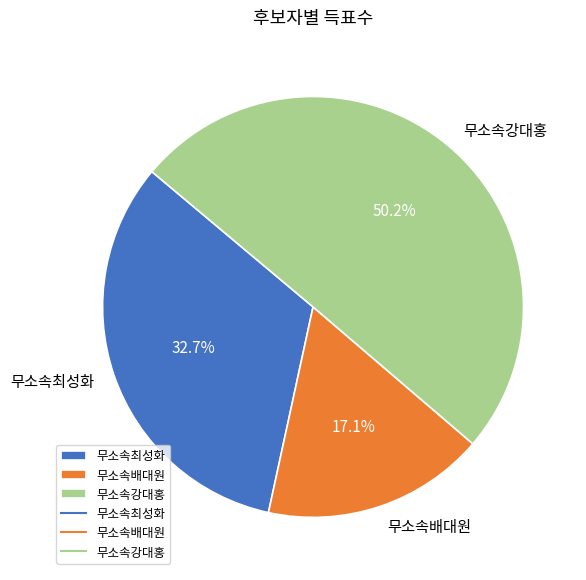

To the nearest percent, what is the difference between the largest and smallest slice percentages?

33%